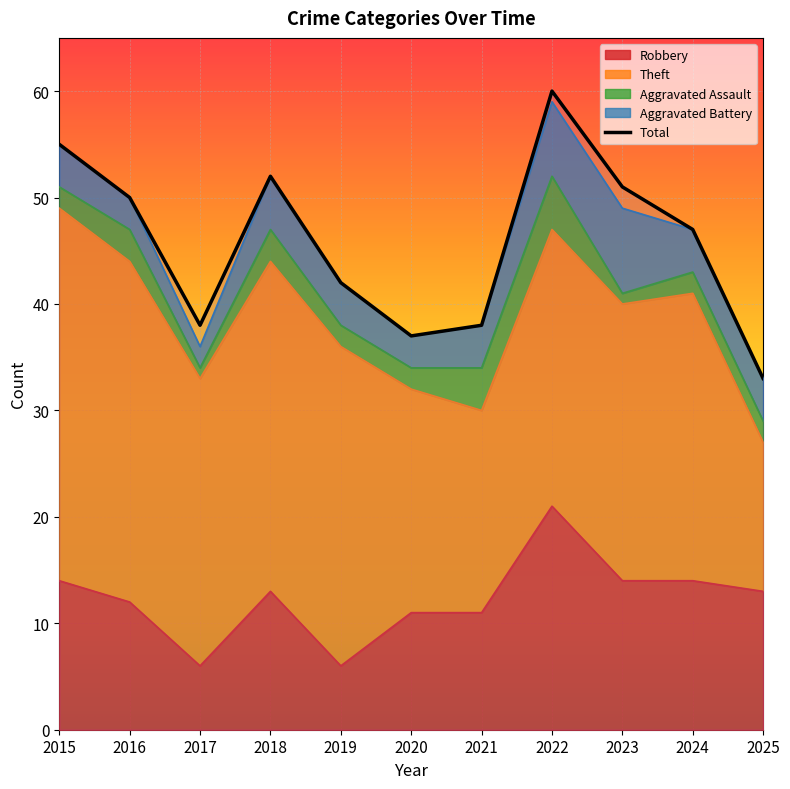

Reading left to right, what are all the values shown in this chart?

Robbery: 14	12	6	13	6	11	11	21	14	14	13
Theft: 35	32	27	31	30	21	19	26	26	27	14
Aggravated Assault: 2	3	1	3	2	2	4	5	1	2	2
Aggravated Battery: 4	3	2	5	4	3	4	7	8	4	4
Total: 55	50	38	52	42	37	38	60	51	47	33